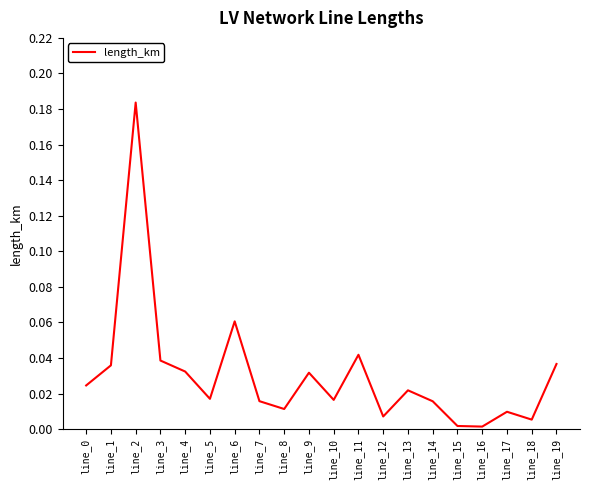

The chart shows a value of 0.0 at line_0. True or false?

True